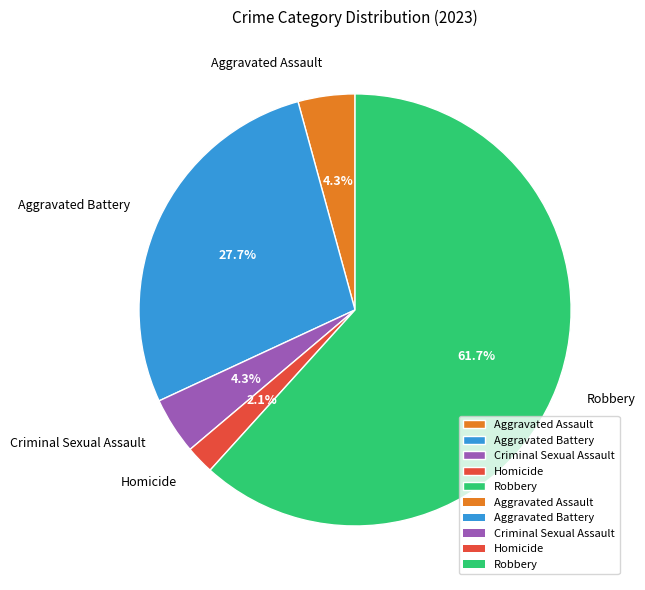

What percentage is the Homicide slice, to the nearest percent?

2%